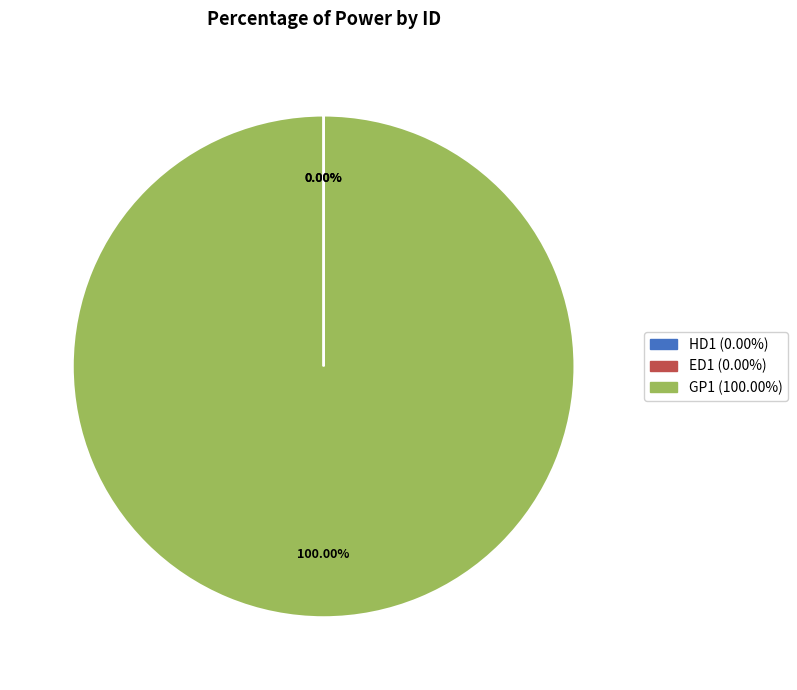

Which slice represents more than half of the pie?

GP1